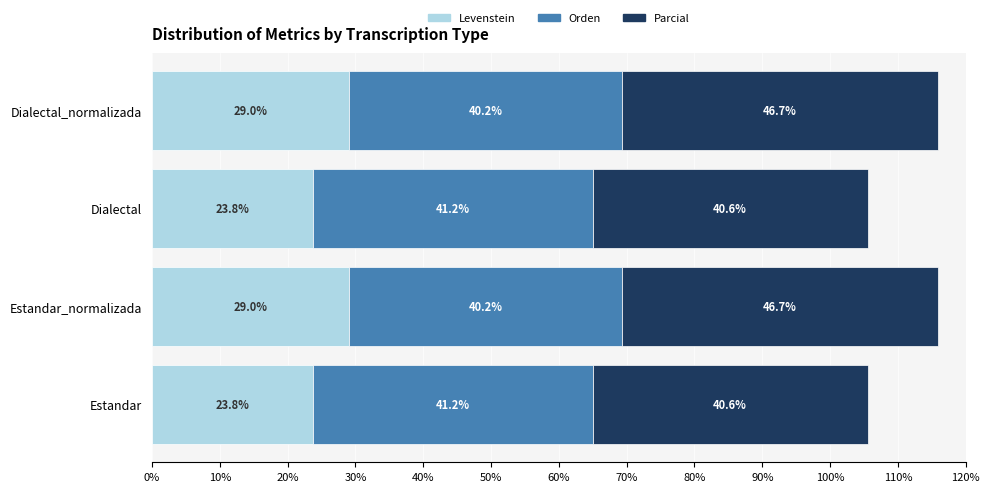

The value of Levenstein at Estandar is 16.5. True or false?

False